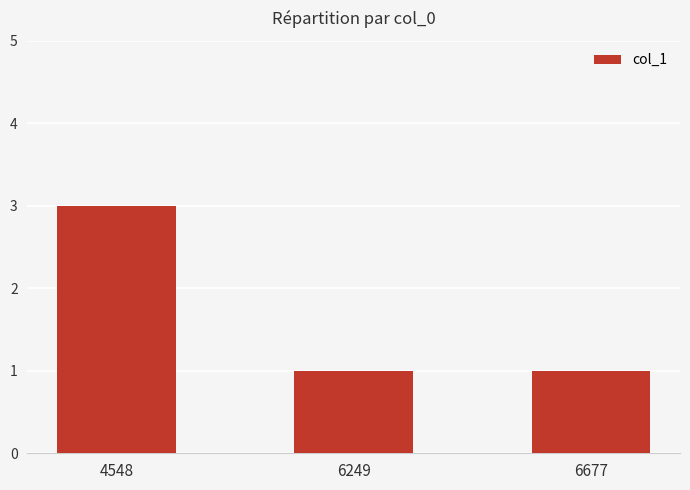

Which has a higher value, 4548 or 6677?

4548